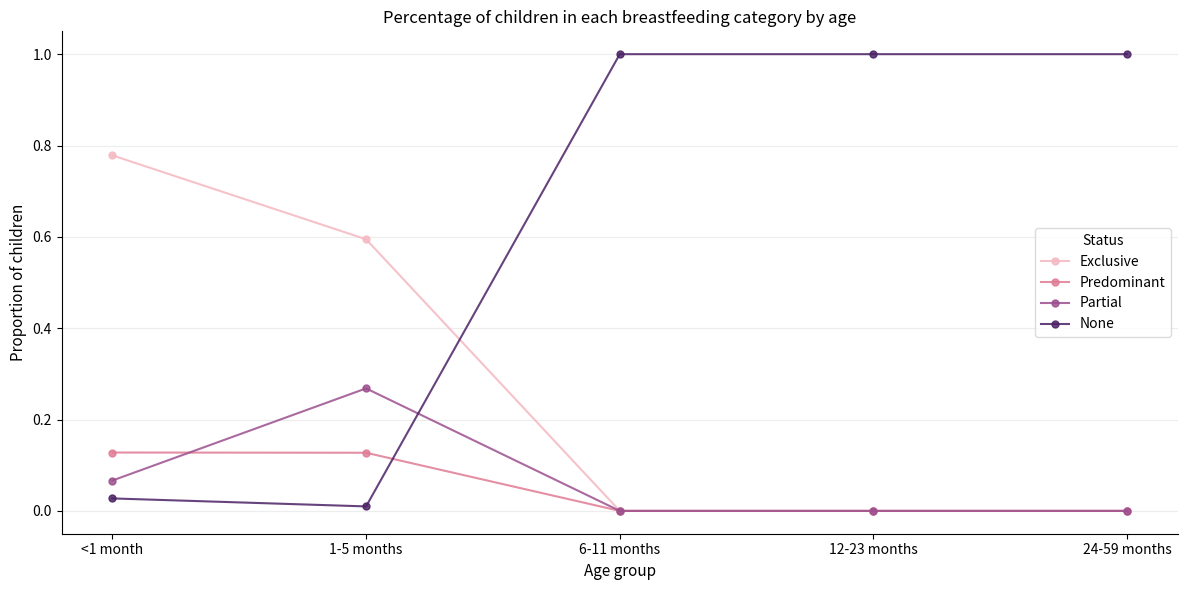

Which series has the largest total across all categories?

None